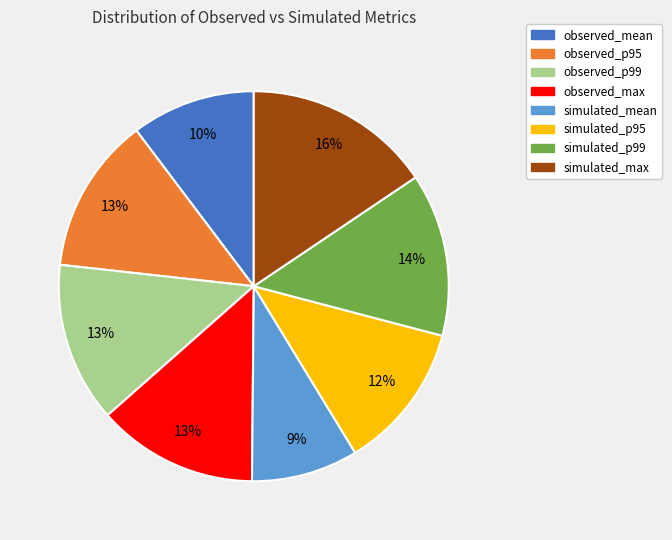

Combined, do simulated_p95 and observed_p99 account for over 50%?

No